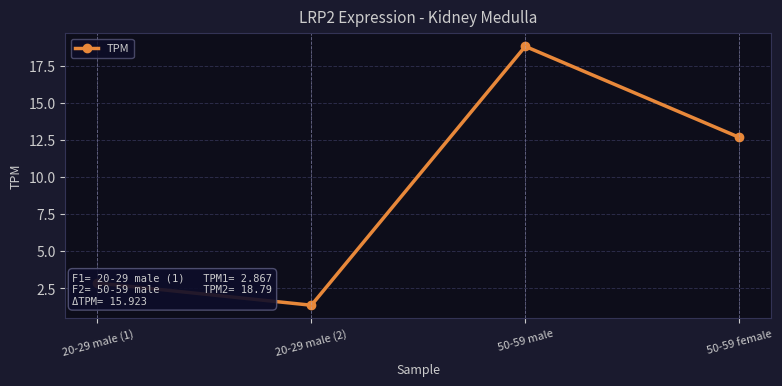

What is the ratio of the value at 50-59 male to the value at 50-59 female?

1.5